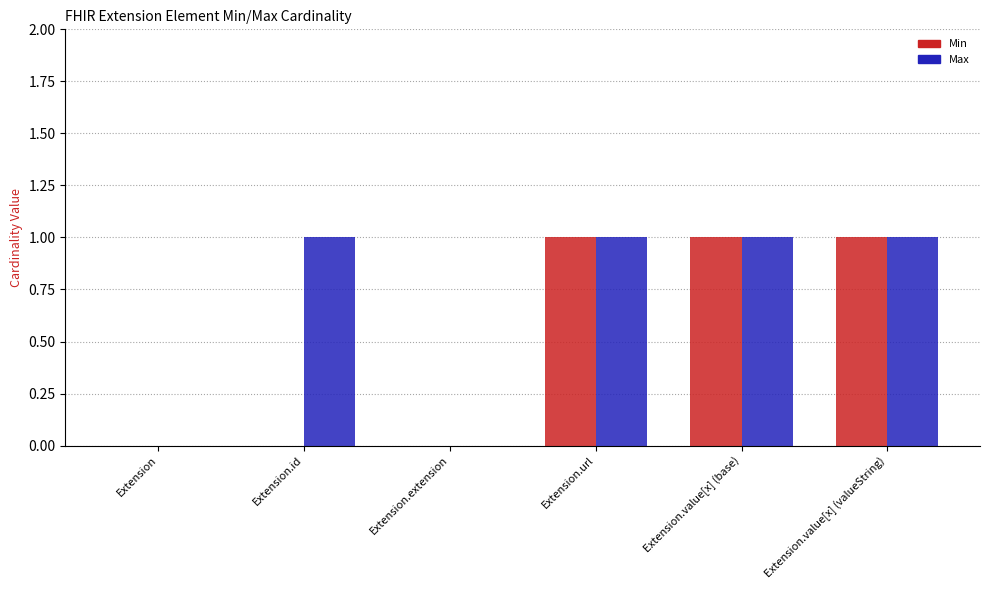

Is it true that Min equals 0 at Extension.extension?

True